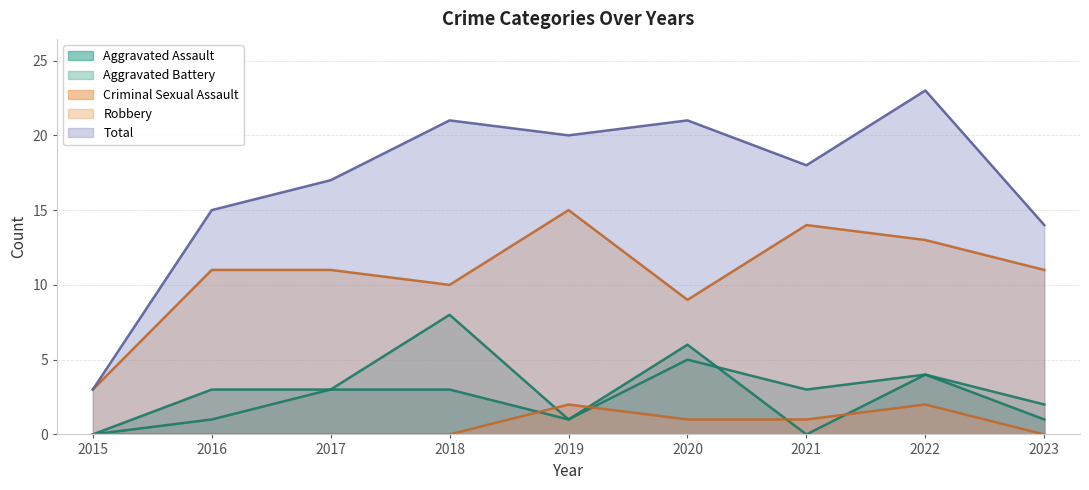

Between 2018 and 2023, which is larger?

2018